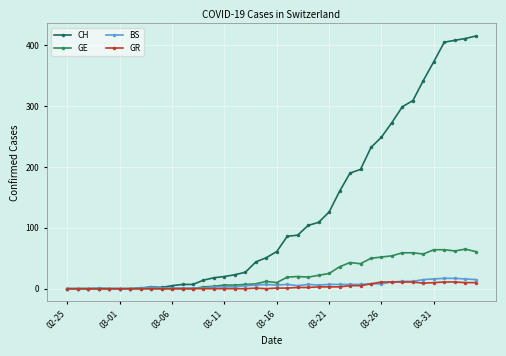

Which series has the largest range (max minus min)?

CH